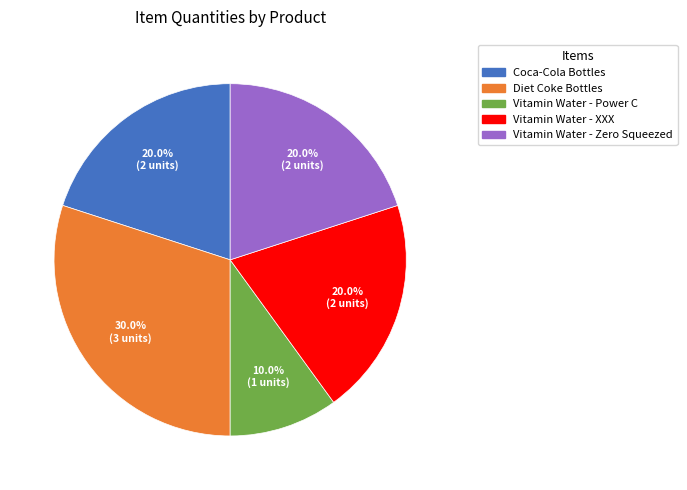

True or false: Vitamin Water - Power C accounts for 10% of the total.

True